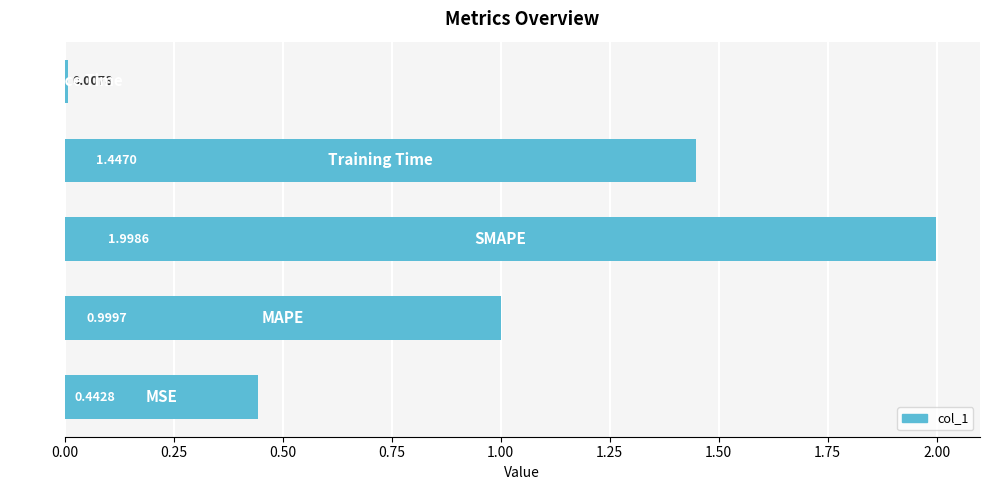

What is the difference between the maximum and minimum values?

2.0